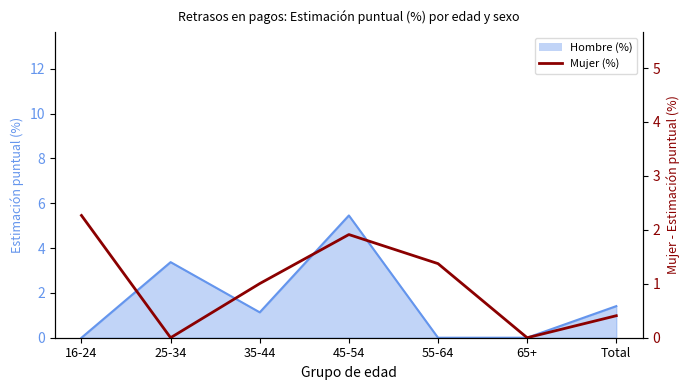

At which category does the chart reach its peak across all series?

16-24